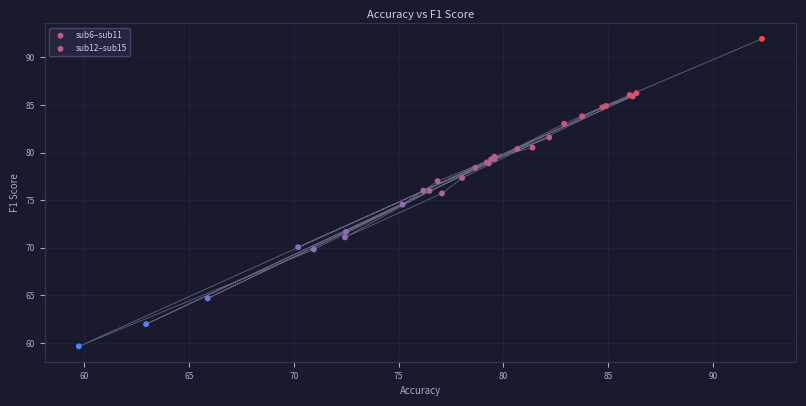

Which series contains the highest Y value?

sub12–sub15